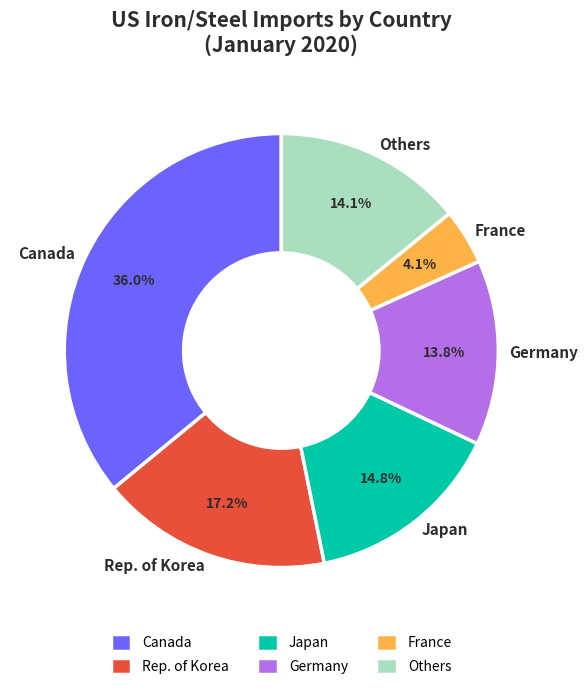

Which has a higher value, France or Japan?

Japan